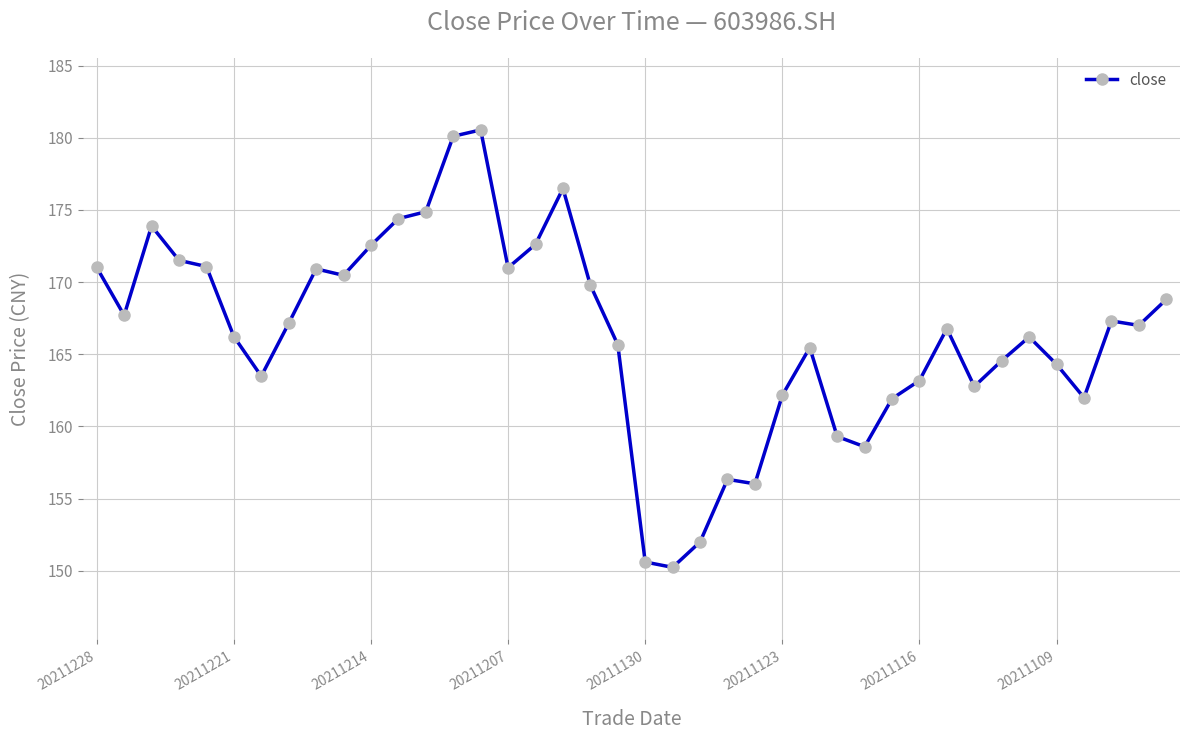

True or false: the data has more than 0 interior local peaks.

True